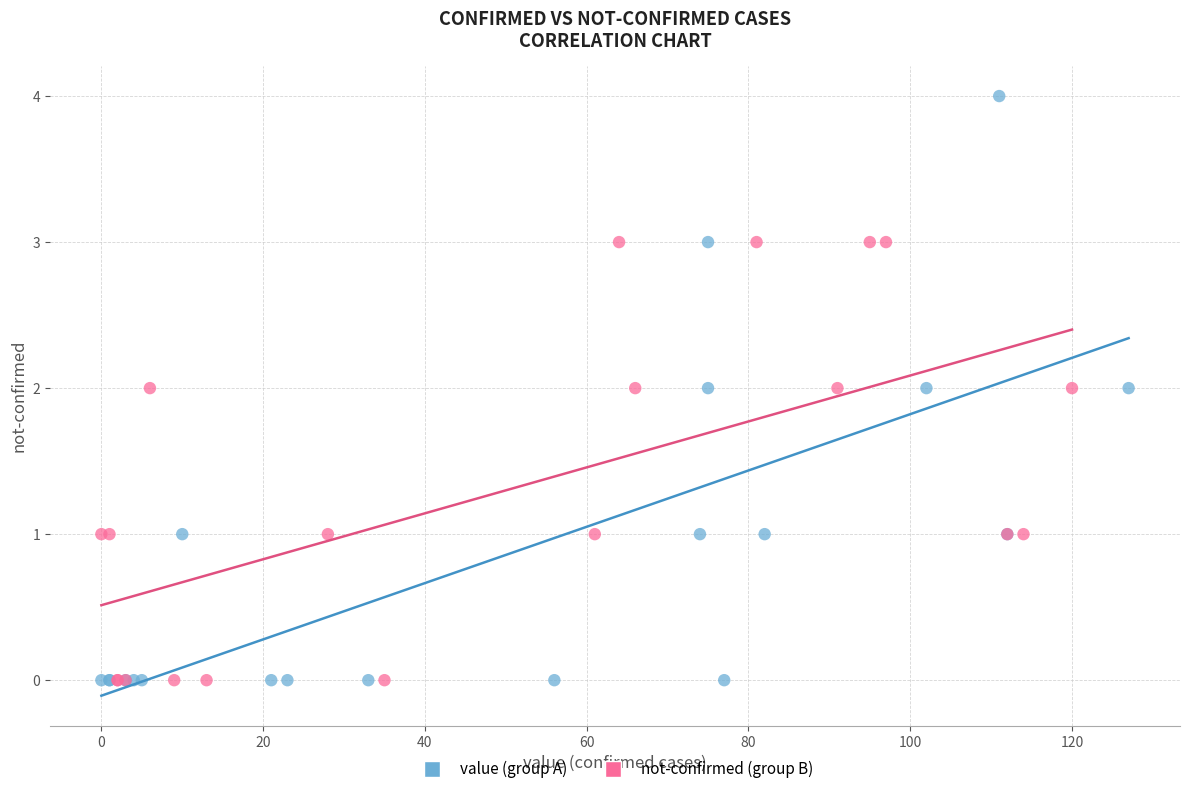

Which series reaches the maximum Y coordinate?

value (group A)